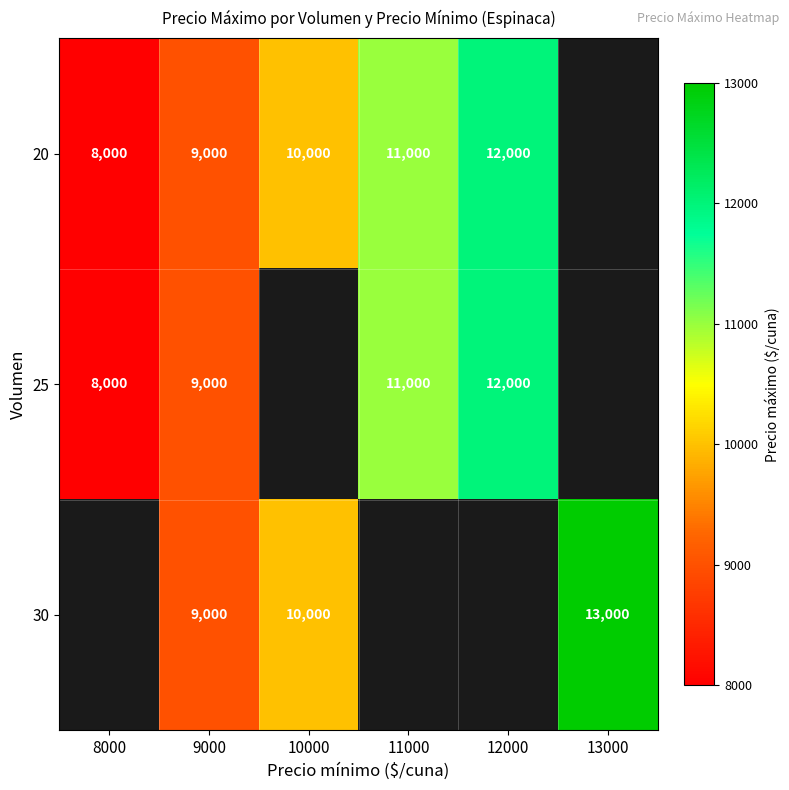

Is it true that 30 equals 13126 at 10000?

False